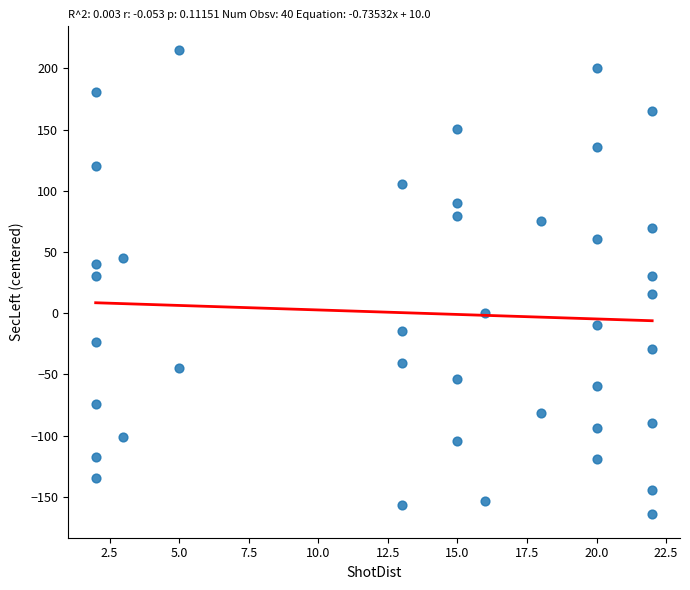

What is the range of Y values (max minus min)?

380.0